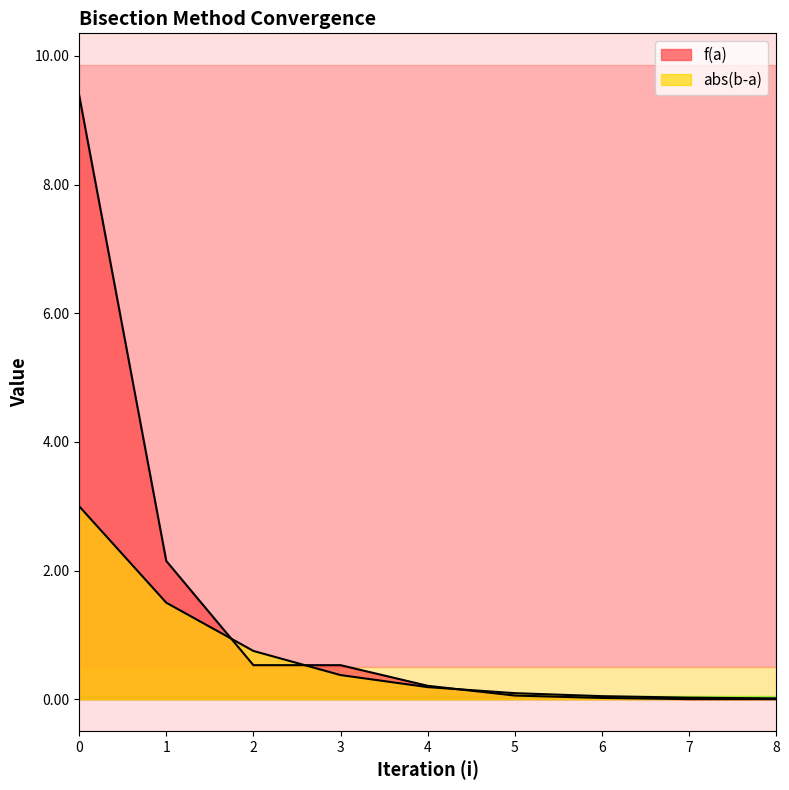

At which label does abs(b-a) reach its minimum?

8